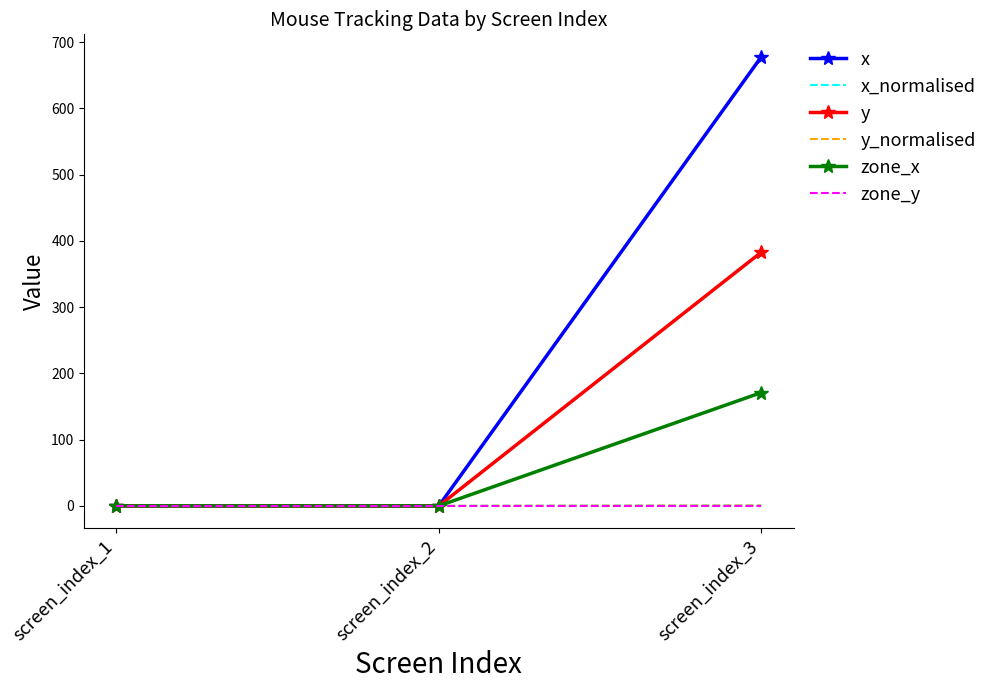

What is the maximum value shown in the chart?

678.0